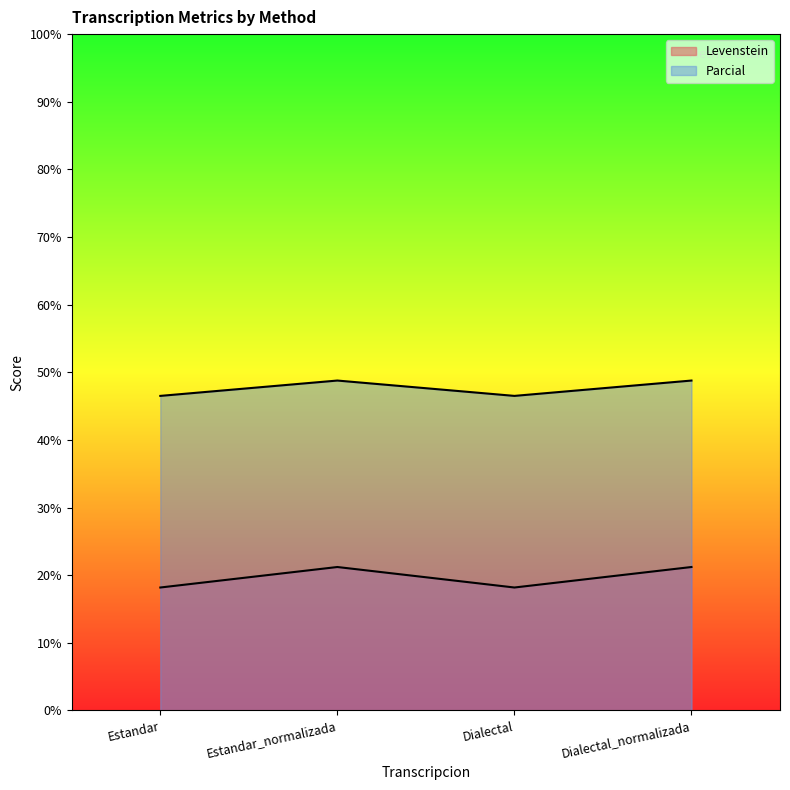

Reading left to right, list all the values displayed in this chart.

Levenstein: 18.2	21.2	18.2	21.2
Parcial: 46.5	48.8	46.5	48.8